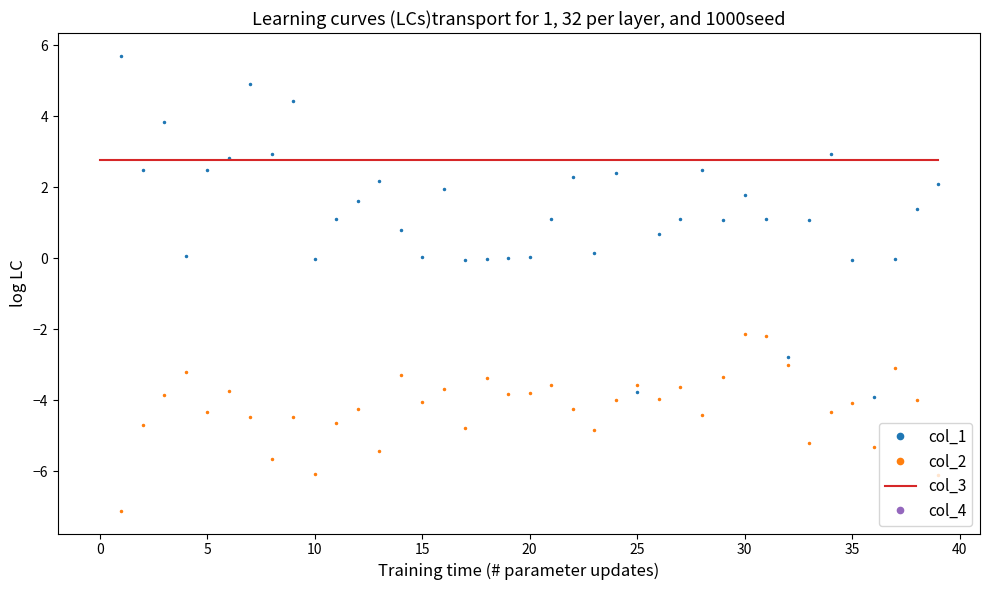

What are all the series names shown in the legend?

col_1, col_2, col_3, col_4